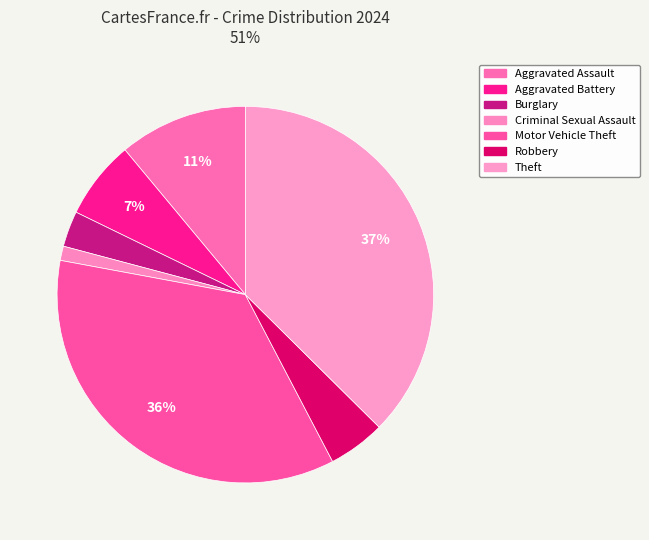

Is it true that Burglary is 3% of the pie?

True